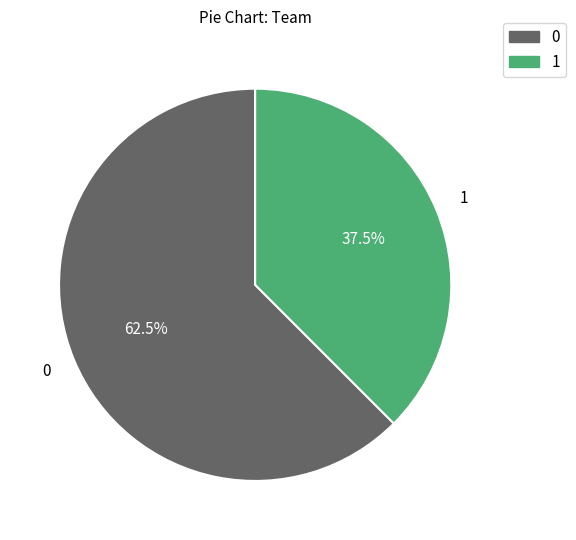

Approximately how many times larger is the value at 0 compared to 1?

1.7